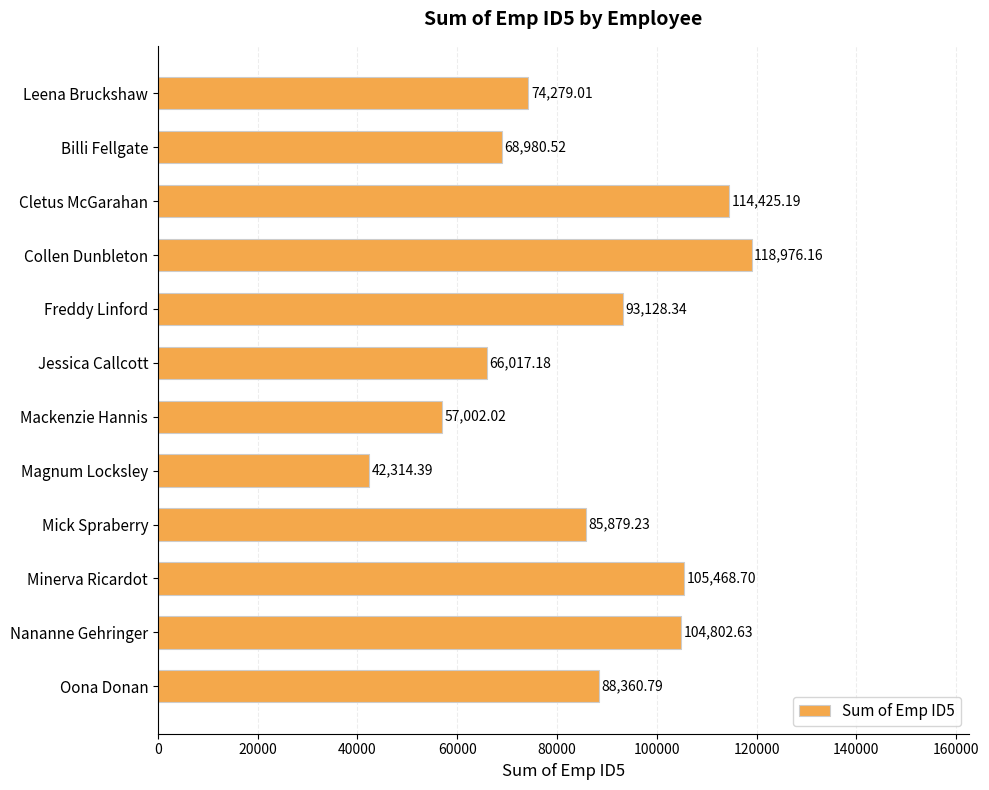

What is the label of the 11th bar from the bottom?

Billi Fellgate